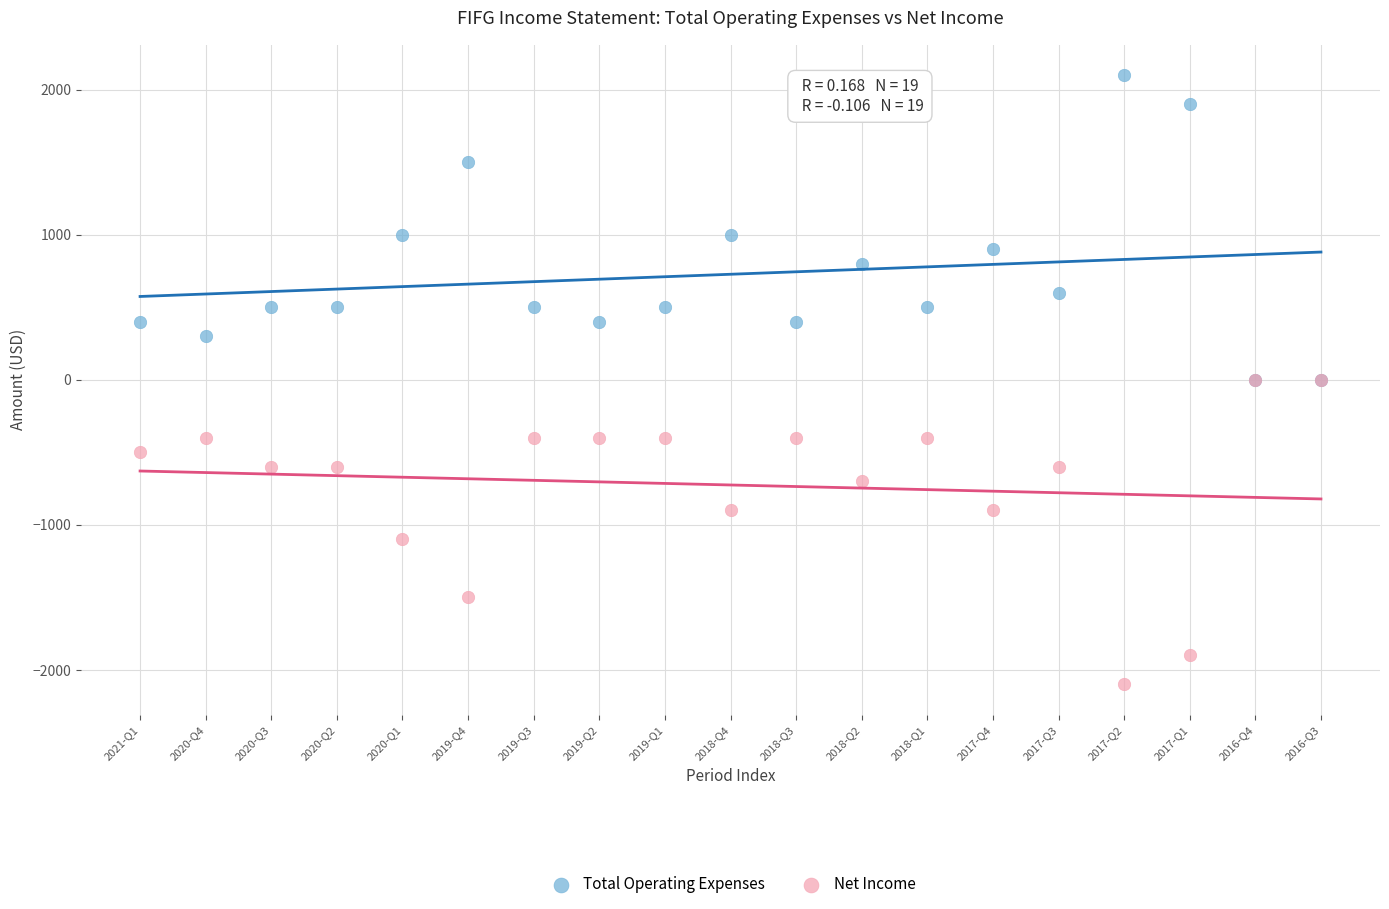

What are all the series names shown in the legend?

Total Operating Expenses, Net Income